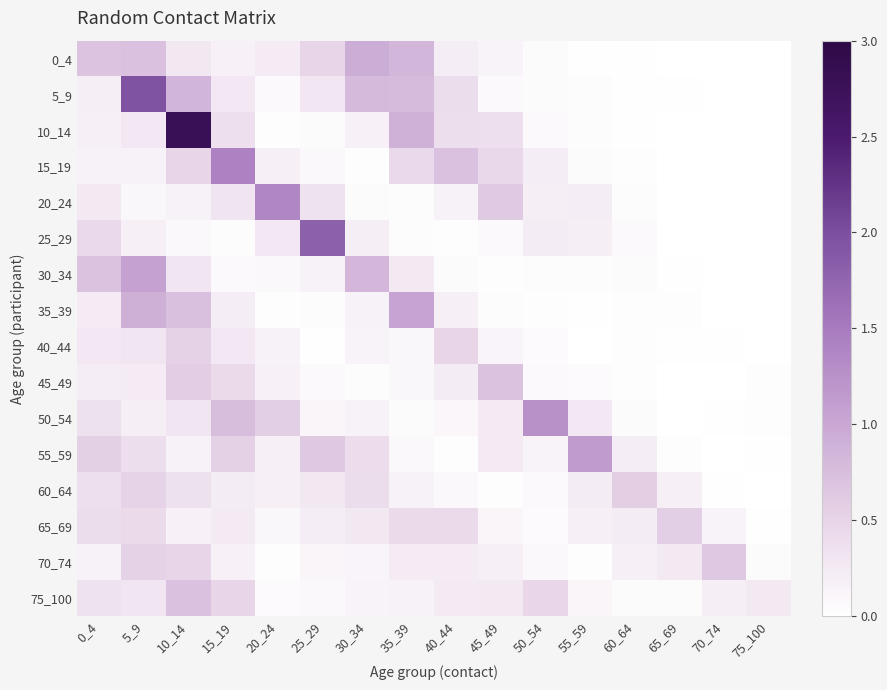

Reading left to right, extract all data points from this chart.

0_4: 0_4=0.7	5_9=0.7	10_14=0.3	15_19=0.2	20_24=0.2	25_29=0.5	30_34=0.9	35_39=0.8	40_44=0.2	45_49=0.1	50_54=0.1	55_59=0.0	60_64=0.0	65_69=0.0	70_74=0.0	75_100=0.0
5_9: 0_4=0.2	5_9=2.0	10_14=0.8	15_19=0.3	20_24=0.1	25_29=0.3	30_34=0.8	35_39=0.8	40_44=0.4	45_49=0.1	50_54=0.1	55_59=0.0	60_64=0.0	65_69=0.0	70_74=0.0	75_100=0.0
10_14: 0_4=0.2	5_9=0.3	10_14=2.8	15_19=0.4	20_24=0.0	25_29=0.1	30_34=0.2	35_39=0.9	40_44=0.4	45_49=0.4	50_54=0.1	55_59=0.0	60_64=0.0	65_69=0.0	70_74=0.0	75_100=0.0
15_19: 0_4=0.2	5_9=0.2	10_14=0.5	15_19=1.4	20_24=0.2	25_29=0.1	30_34=0.0	35_39=0.4	40_44=0.7	45_49=0.5	50_54=0.2	55_59=0.1	60_64=0.0	65_69=0.0	70_74=0.0	75_100=0.0
20_24: 0_4=0.3	5_9=0.1	10_14=0.2	15_19=0.3	20_24=1.4	25_29=0.3	30_34=0.1	35_39=0.0	40_44=0.2	45_49=0.6	50_54=0.2	55_59=0.2	60_64=0.0	65_69=0.0	70_74=0.0	75_100=0.0
25_29: 0_4=0.5	5_9=0.2	10_14=0.1	15_19=0.0	20_24=0.3	25_29=1.8	30_34=0.2	35_39=0.0	40_44=0.0	45_49=0.1	50_54=0.2	55_59=0.2	60_64=0.1	65_69=0.0	70_74=0.0	75_100=0.0
30_34: 0_4=0.7	5_9=1.1	10_14=0.3	15_19=0.1	20_24=0.1	25_29=0.2	30_34=0.8	35_39=0.3	40_44=0.1	45_49=0.0	50_54=0.0	55_59=0.0	60_64=0.0	65_69=0.0	70_74=0.0	75_100=0.0
35_39: 0_4=0.2	5_9=0.9	10_14=0.7	15_19=0.2	20_24=0.0	25_29=0.0	30_34=0.2	35_39=1.1	40_44=0.2	45_49=0.0	50_54=0.0	55_59=0.0	60_64=0.0	65_69=0.0	70_74=0.0	75_100=0.0
40_44: 0_4=0.3	5_9=0.3	10_14=0.5	15_19=0.3	20_24=0.2	25_29=0.0	30_34=0.1	35_39=0.1	40_44=0.5	45_49=0.1	50_54=0.1	55_59=0.0	60_64=0.0	65_69=0.0	70_74=0.0	75_100=0.0
45_49: 0_4=0.2	5_9=0.2	10_14=0.6	15_19=0.4	20_24=0.2	25_29=0.1	30_34=0.0	35_39=0.1	40_44=0.2	45_49=0.7	50_54=0.1	55_59=0.1	60_64=0.0	65_69=0.0	70_74=0.0	75_100=0.0
50_54: 0_4=0.4	5_9=0.2	10_14=0.3	15_19=0.8	20_24=0.6	25_29=0.1	30_34=0.2	35_39=0.1	40_44=0.1	45_49=0.2	50_54=1.2	55_59=0.3	60_64=0.1	65_69=0.0	70_74=0.0	75_100=0.0
55_59: 0_4=0.6	5_9=0.4	10_14=0.2	15_19=0.5	20_24=0.2	25_29=0.6	30_34=0.4	35_39=0.1	40_44=0.0	45_49=0.3	50_54=0.1	55_59=1.1	60_64=0.2	65_69=0.0	70_74=0.0	75_100=0.0
60_64: 0_4=0.4	5_9=0.5	10_14=0.4	15_19=0.2	20_24=0.2	25_29=0.3	30_34=0.4	35_39=0.2	40_44=0.1	45_49=0.0	50_54=0.1	55_59=0.2	60_64=0.6	65_69=0.2	70_74=0.0	75_100=0.0
65_69: 0_4=0.4	5_9=0.4	10_14=0.2	15_19=0.3	20_24=0.1	25_29=0.2	30_34=0.3	35_39=0.4	40_44=0.4	45_49=0.1	50_54=0.1	55_59=0.2	60_64=0.2	65_69=0.6	70_74=0.1	75_100=0.0
70_74: 0_4=0.2	5_9=0.5	10_14=0.5	15_19=0.2	20_24=0.0	25_29=0.1	30_34=0.1	35_39=0.2	40_44=0.2	45_49=0.2	50_54=0.1	55_59=0.0	60_64=0.2	65_69=0.3	70_74=0.6	75_100=0.1
75_100: 0_4=0.3	5_9=0.3	10_14=0.7	15_19=0.5	20_24=0.1	25_29=0.1	30_34=0.2	35_39=0.2	40_44=0.3	45_49=0.3	50_54=0.5	55_59=0.1	60_64=0.1	65_69=0.1	70_74=0.2	75_100=0.3